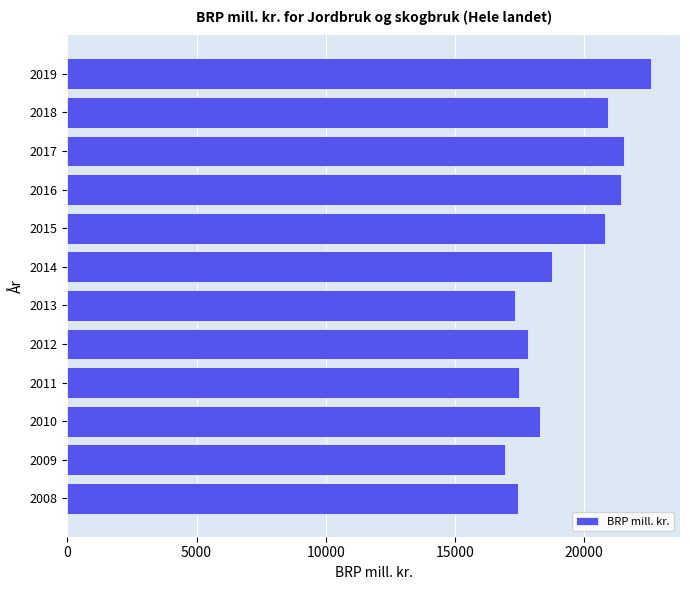

What is the average value?

19272